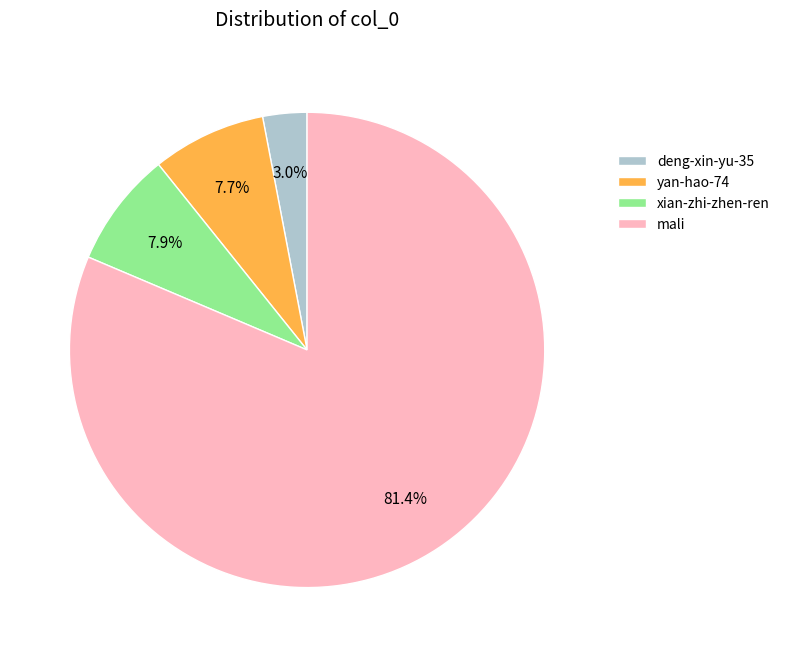

What is the total percentage of xian-zhi-zhen-ren and yan-hao-74?

15.6%